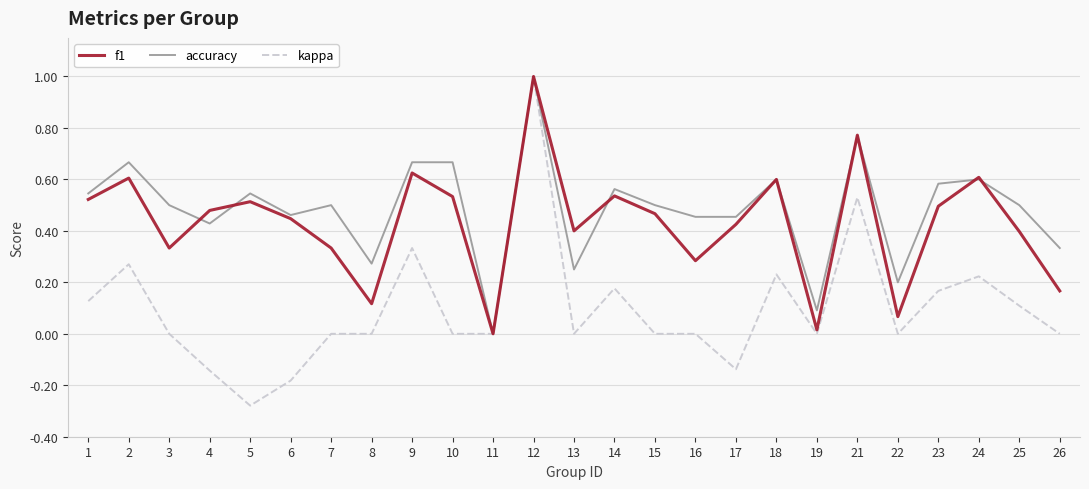

At which label does kappa reach its peak?

12